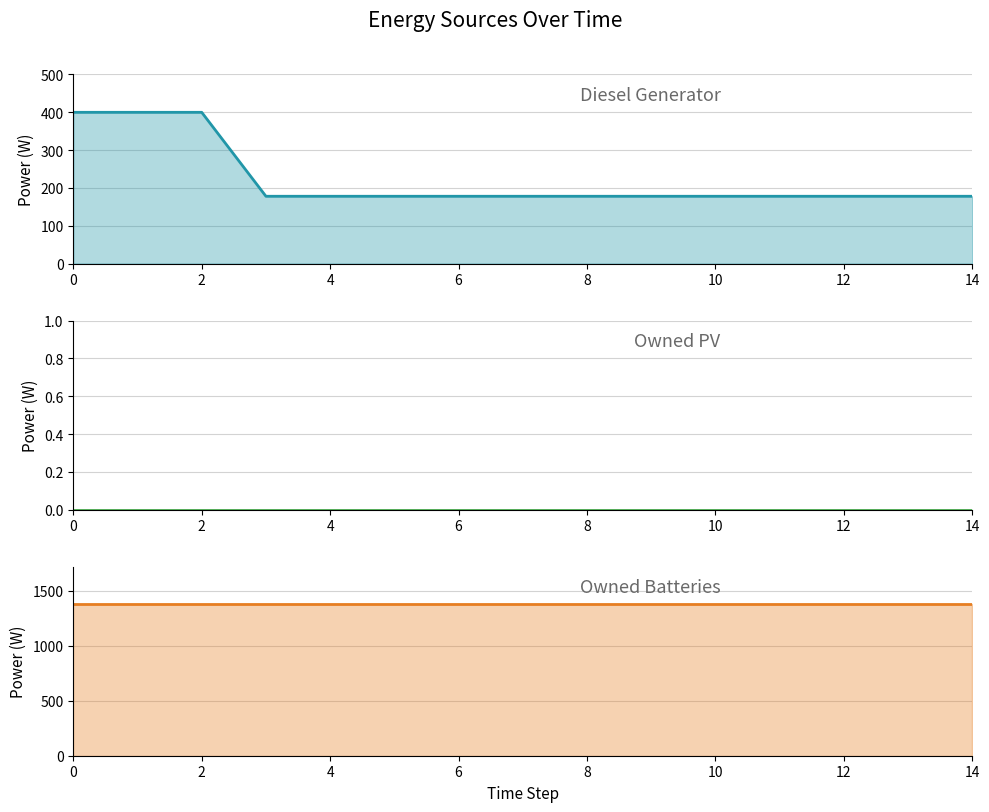

How many data points does each series have?

15